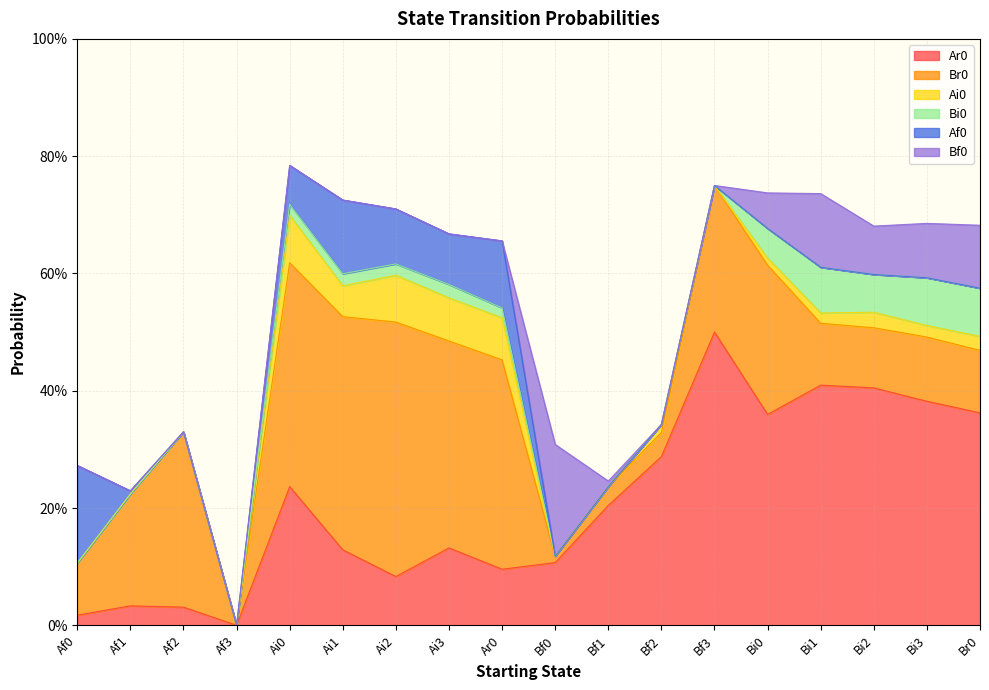

Which series has the largest total across all categories?

Ar0